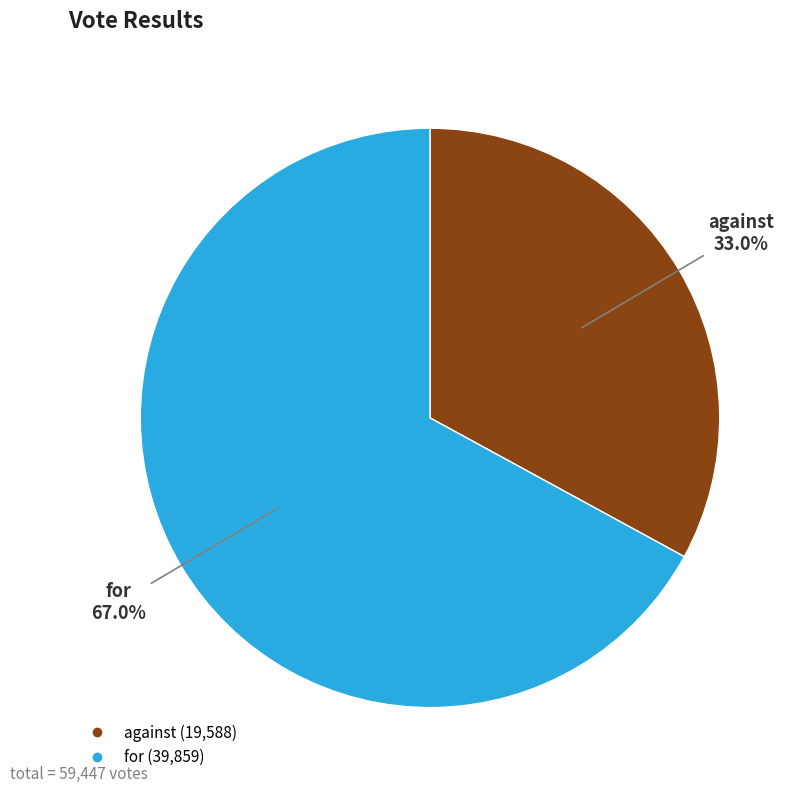

Count the number of slices in the pie.

2